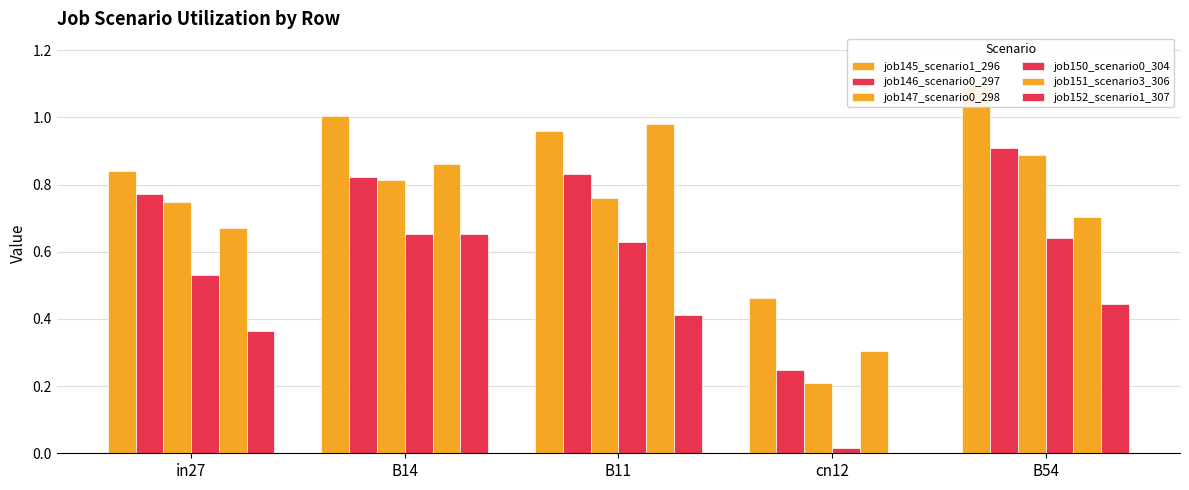

Which has a higher value, in27 or B14?

B14